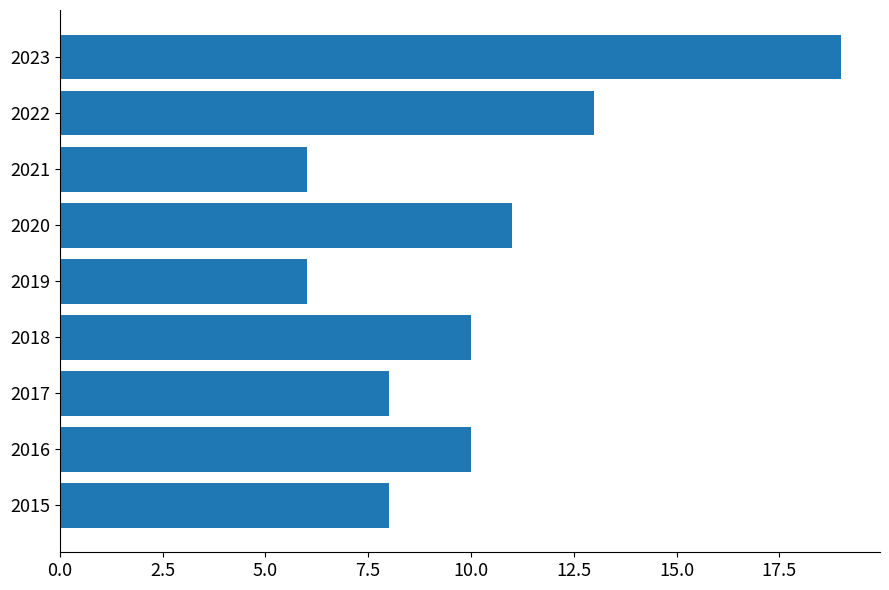

What is the change in value from 2015 to 2016?

+2